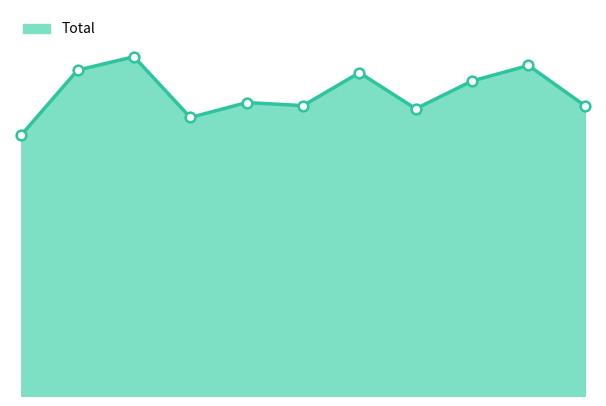

What is the difference between the maximum and second lowest values?

118